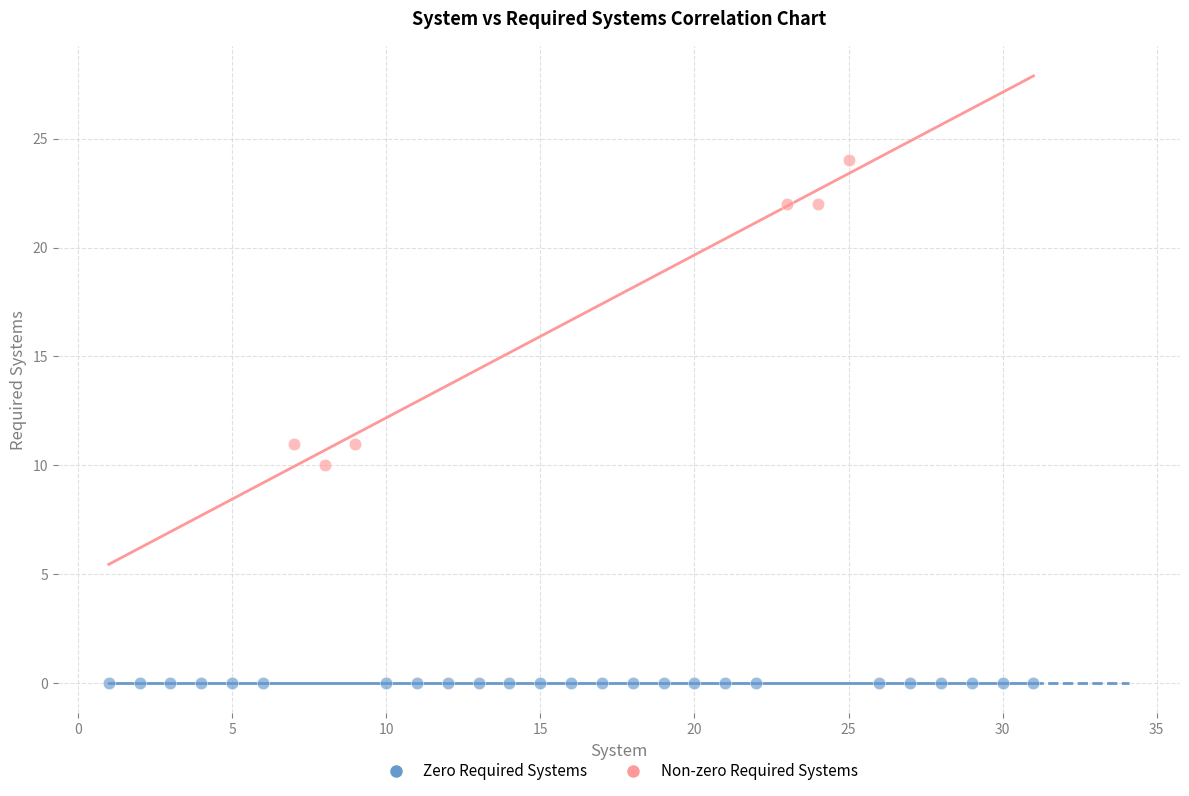

Which series contains the highest Y value?

Non-zero Required Systems